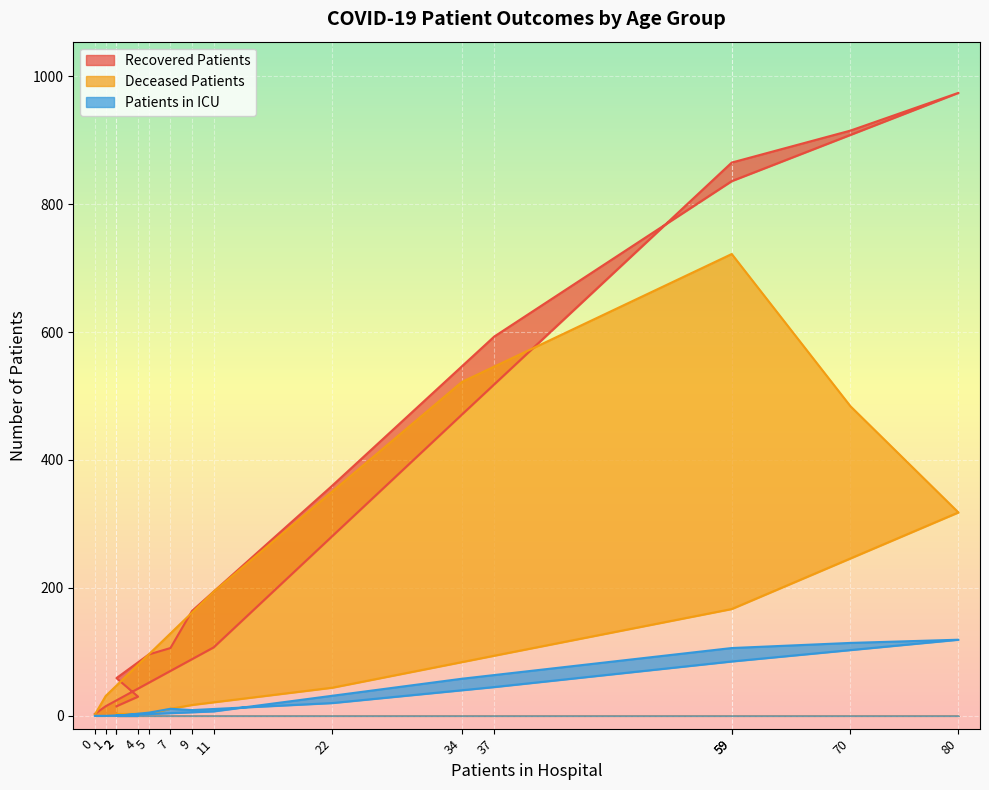

Which series has the largest range (max minus min)?

recovered_patients